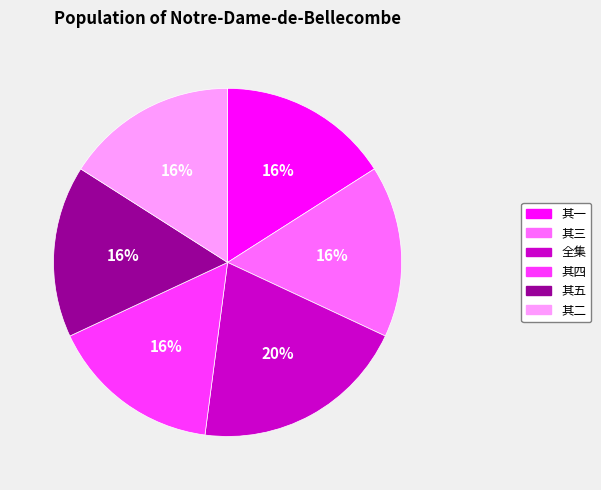

Does any single category account for the majority?

No